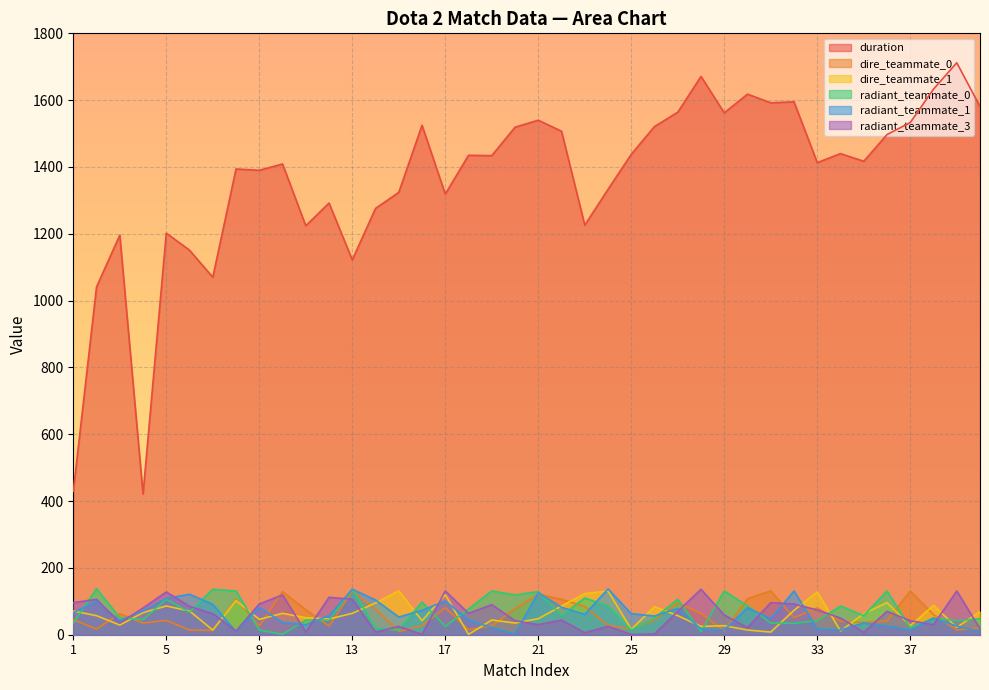

How many lines are shown in the chart?

6